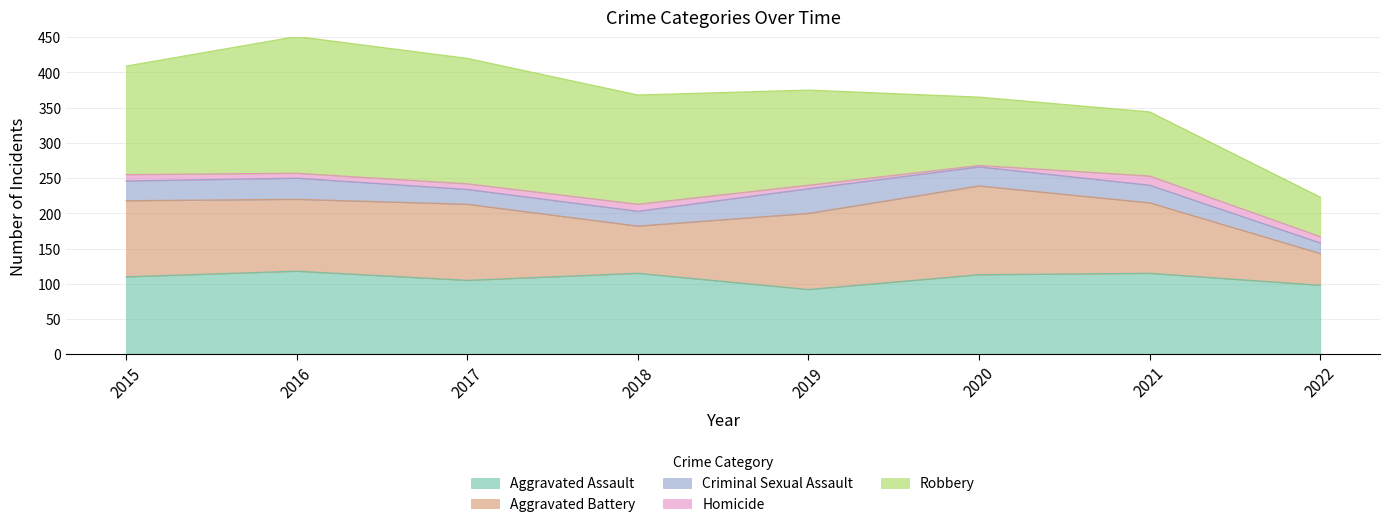

At which label is Robbery closest to 125?

2019